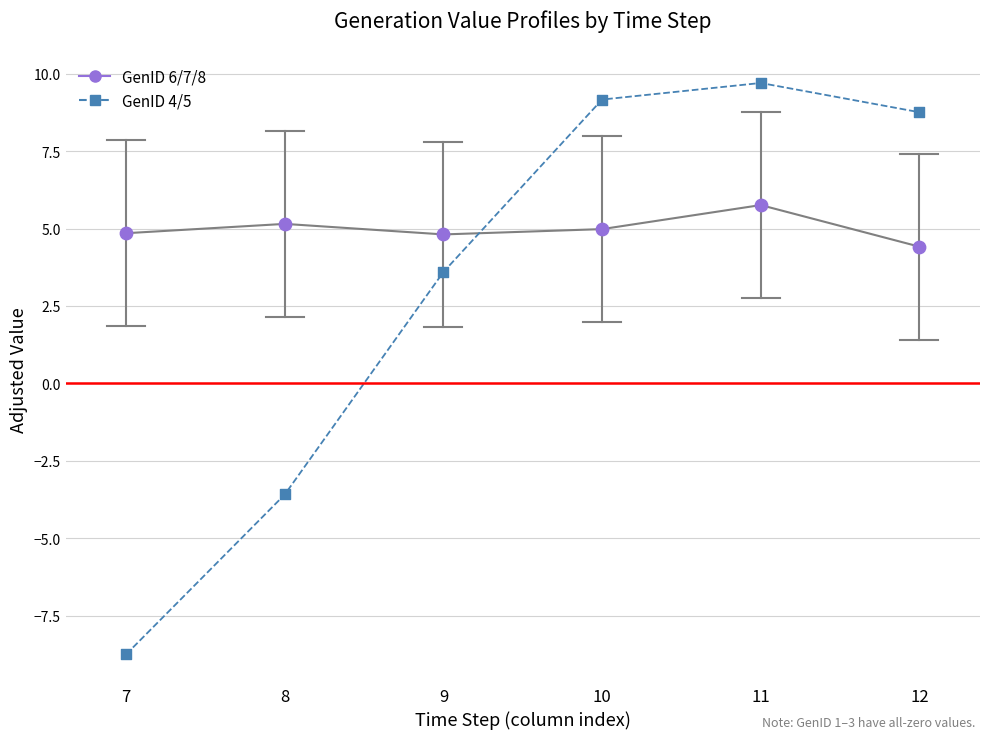

Which series has the largest Y range (max minus min)?

GenID 4 (adjusted)